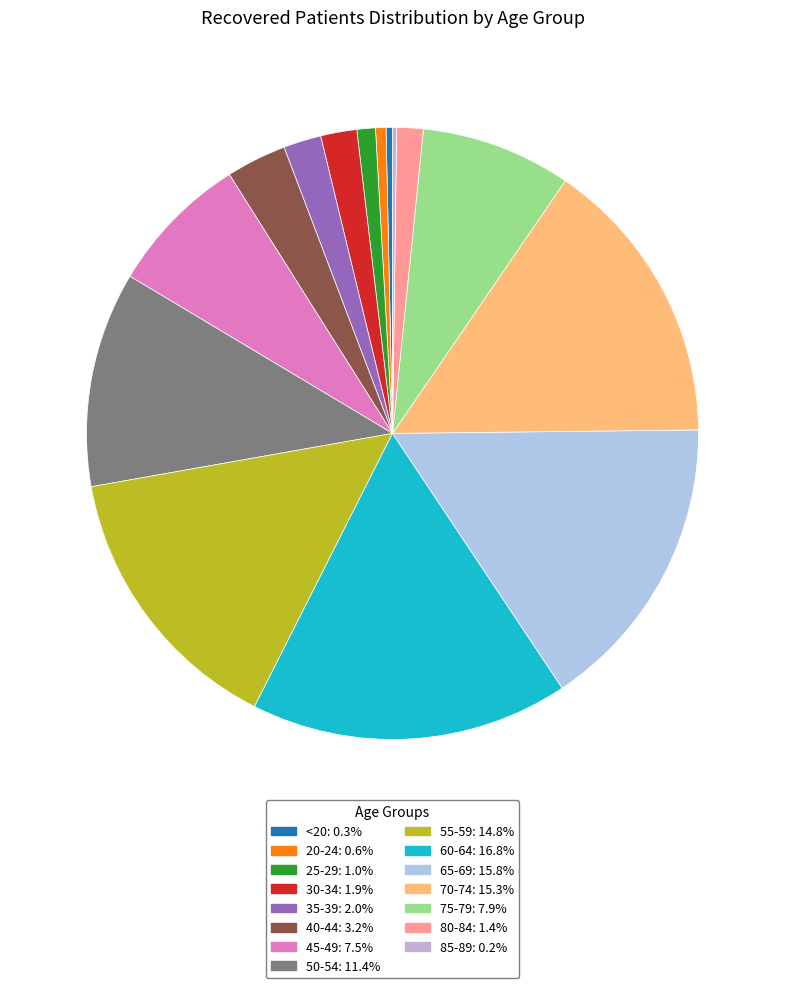

What is the largest slice in the pie chart?

60-64